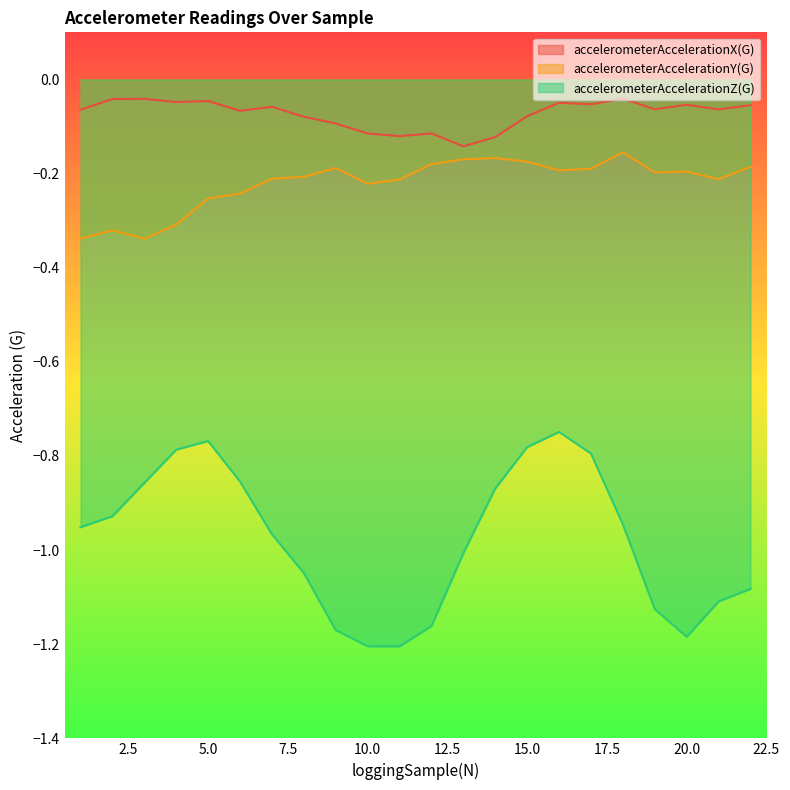

What is the spread (max minus min) of values at 14?

0.7